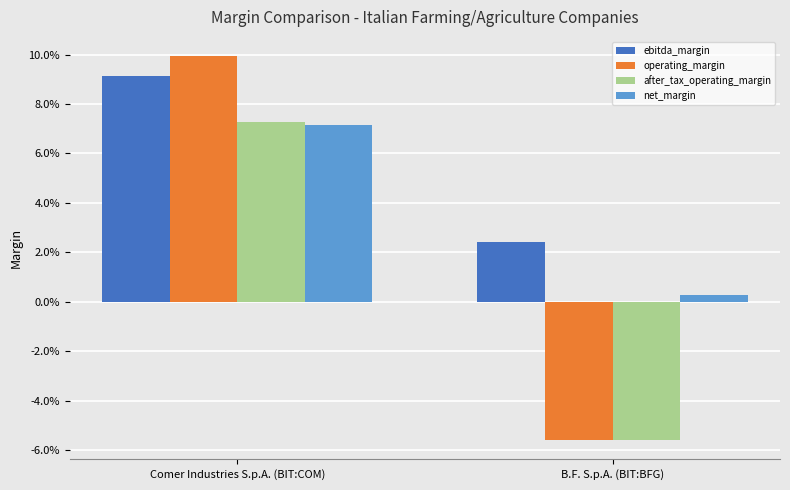

What is the label of the 2nd bar from the right?

Comer Industries S.p.A. (BIT:COM)